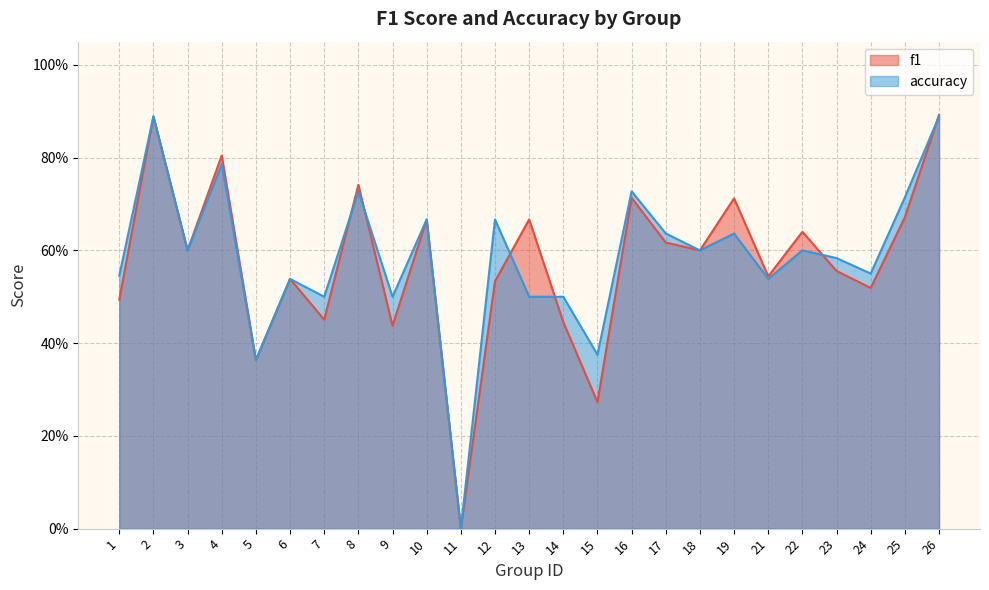

List the series in order of their overall mean, lowest first.

f1, accuracy